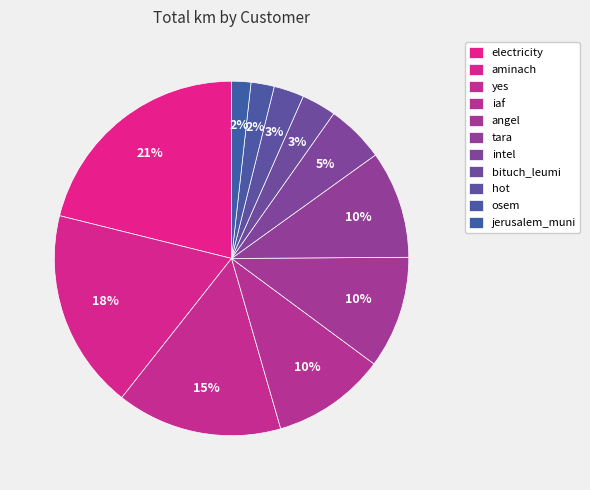

How many slices are in this pie chart?

11